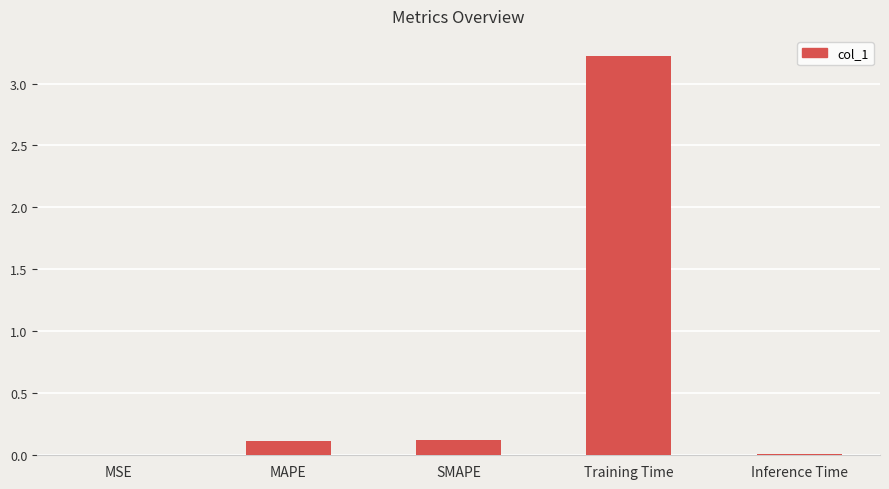

What is the change in value from Training Time to Inference Time?

-3.2